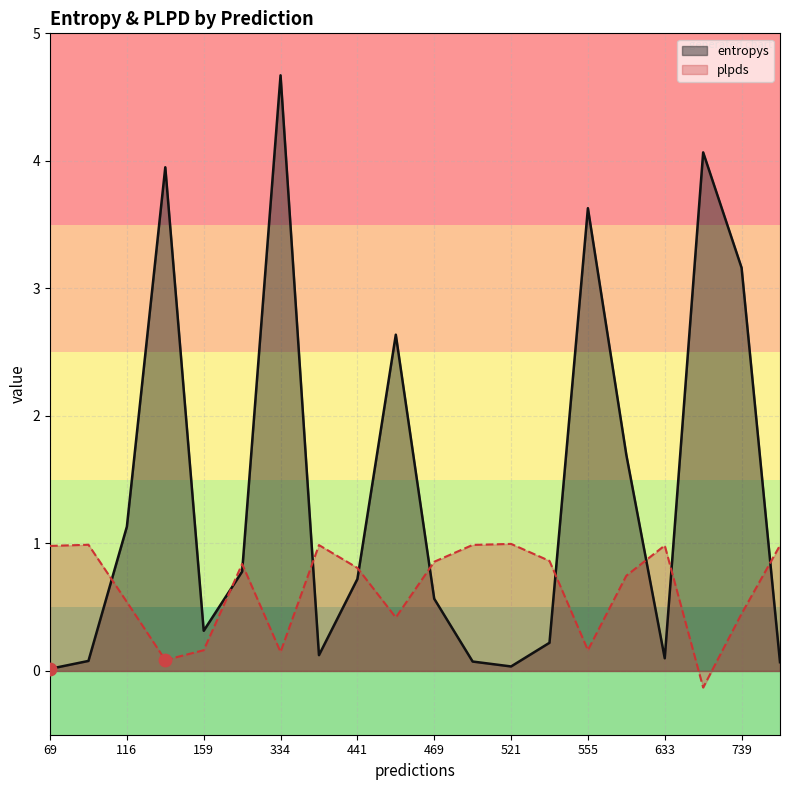

What are all the series names shown in the legend?

entropys, plpds